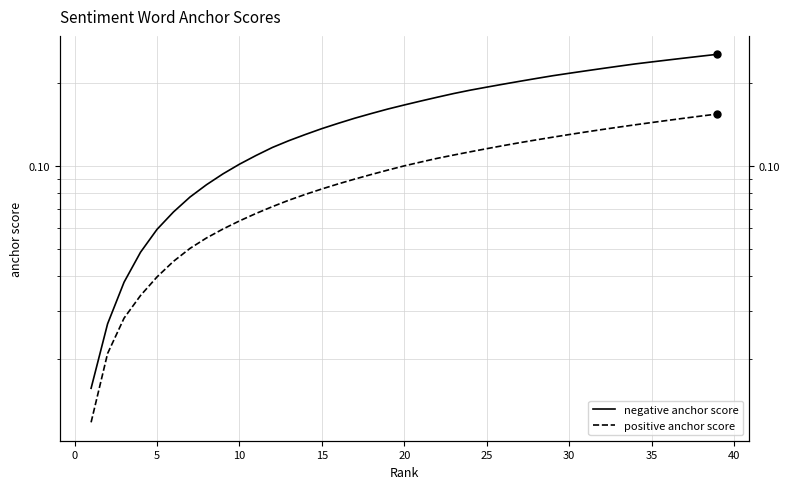

At 25, list the series in order from largest to smallest.

negative anchor score, positive anchor score